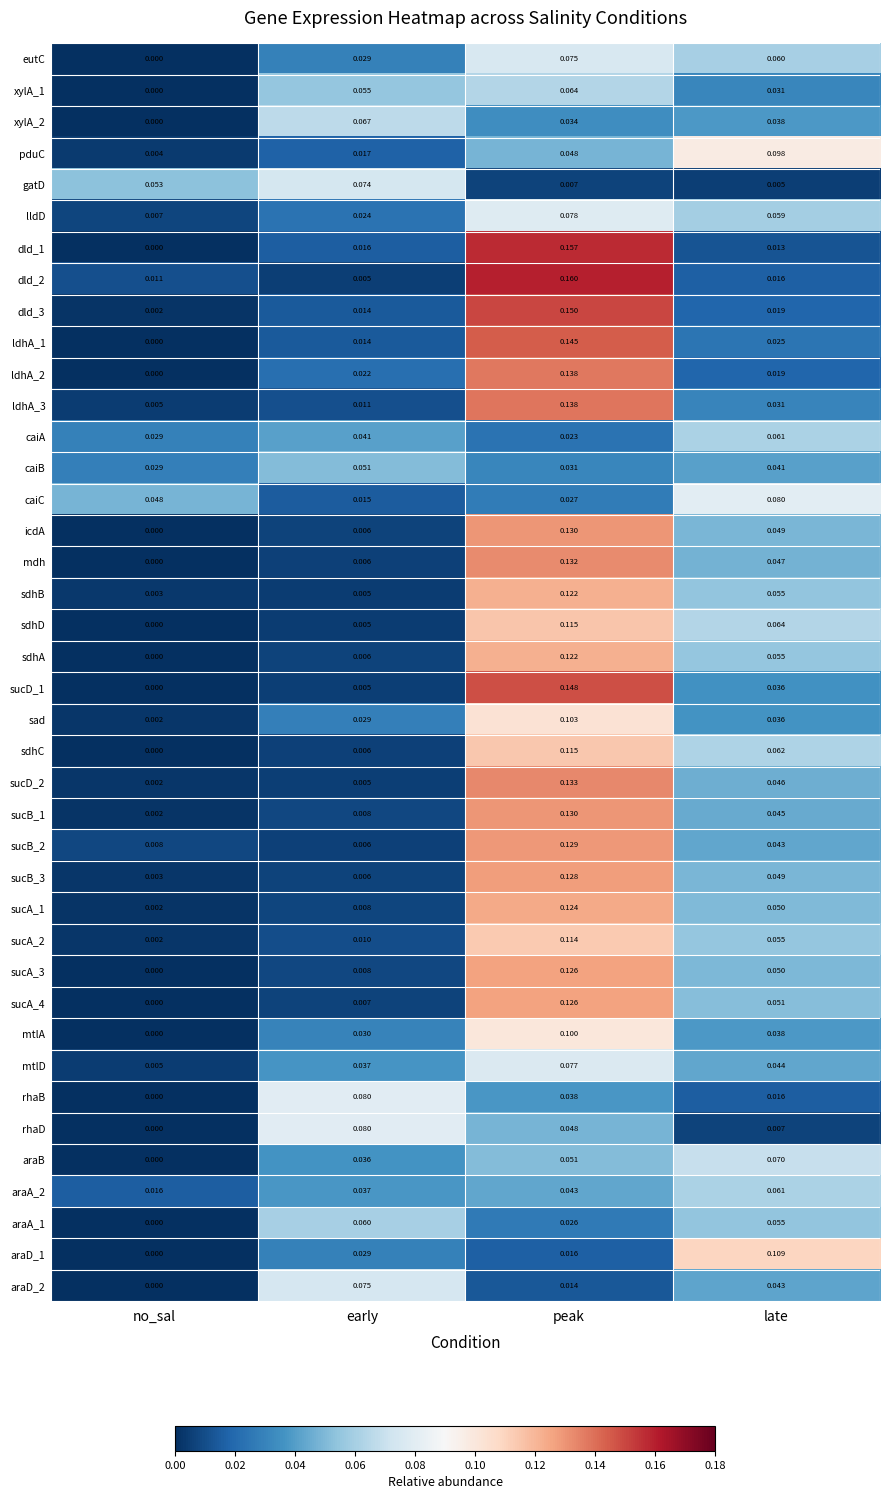

At which category is the sum across all series the highest?

peak